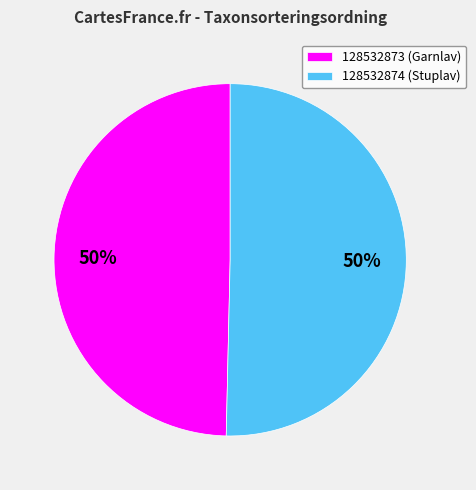

Which slice is the smallest?

128532873